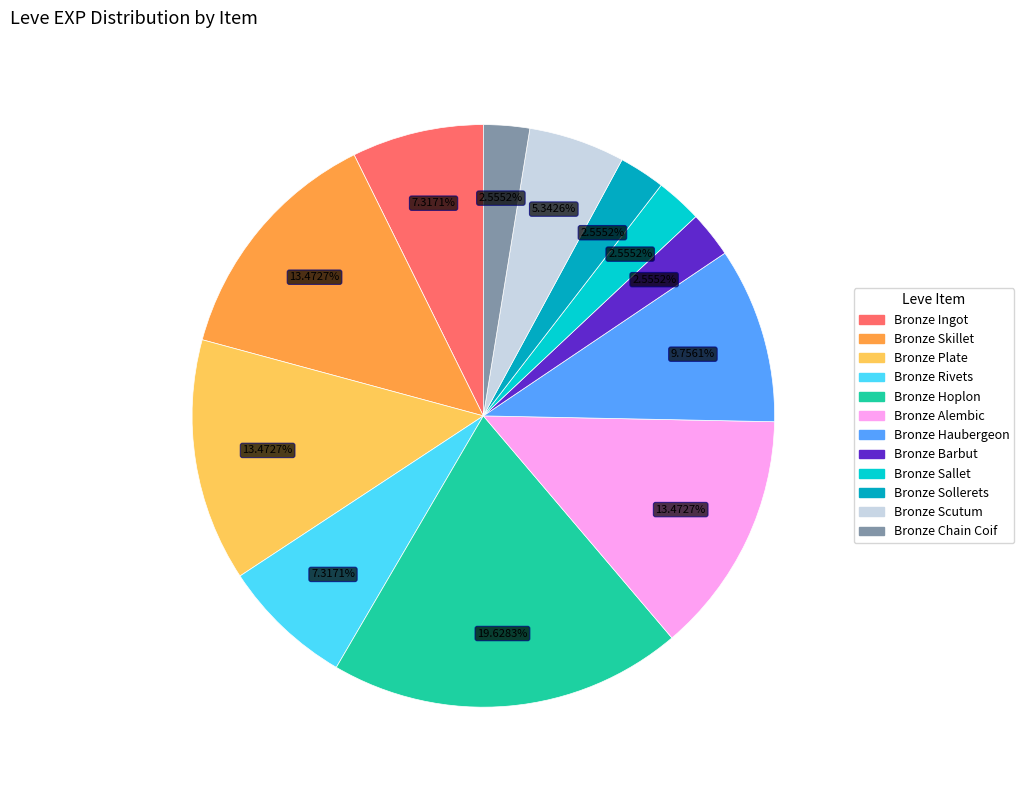

To the nearest percent, what percentage of the pie is Bronze Scutum?

5%